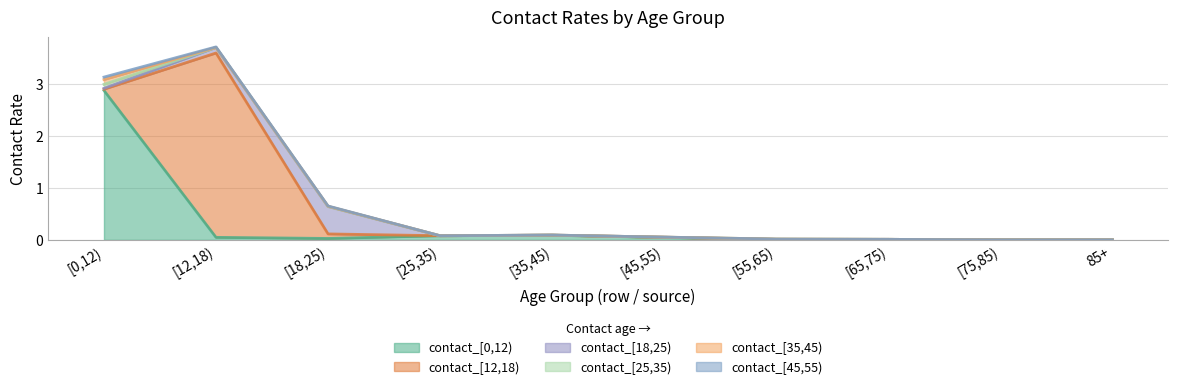

True or false: contact_[12,18) has a value of -1.8 at 85+.

False